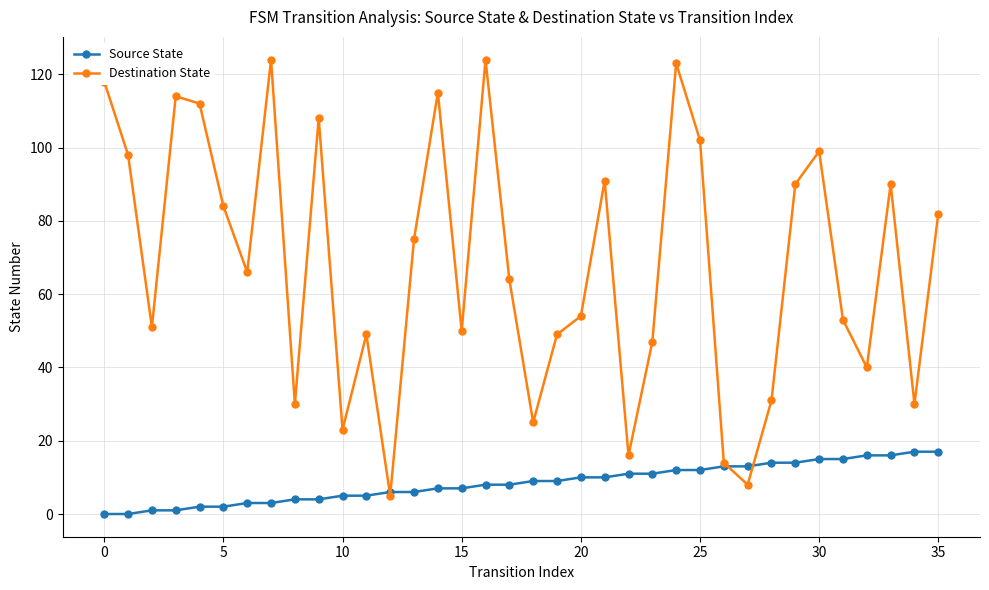

List the series in order of their overall mean, lowest first.

Source State, Destination State